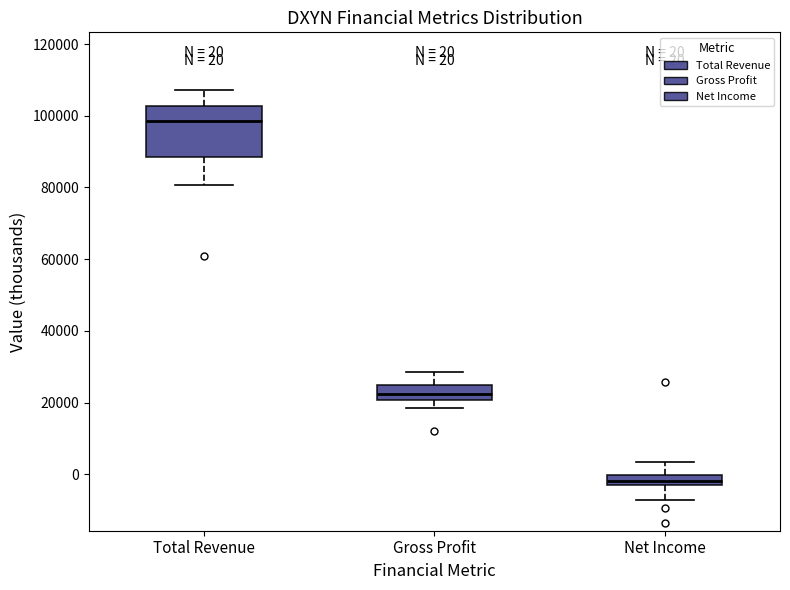

Which box's median line is the lowest?

Net Income